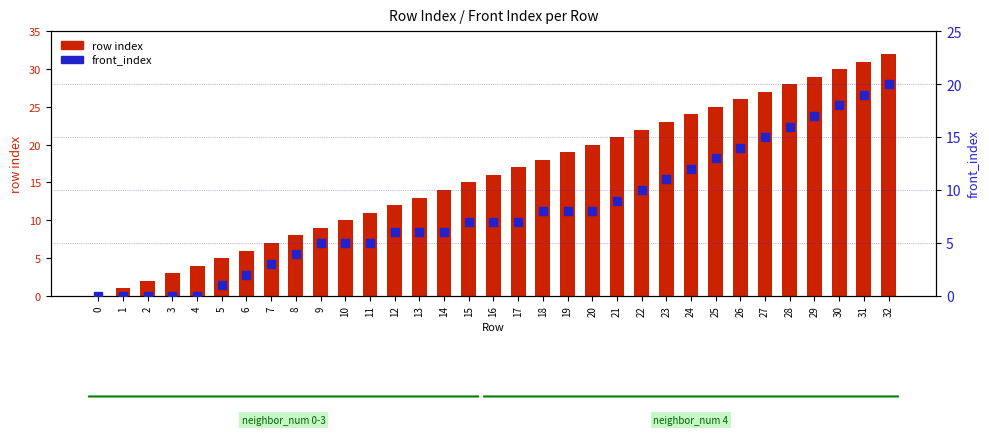

Which series has the largest total across all categories?

row index